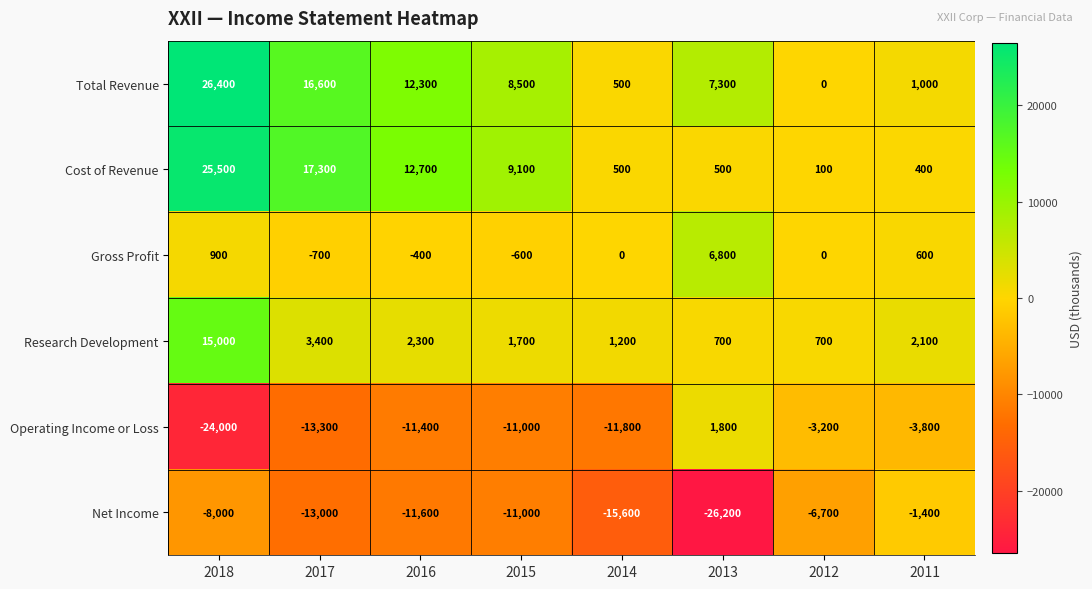

What is the difference between the highest and lowest values at 2011?

5900